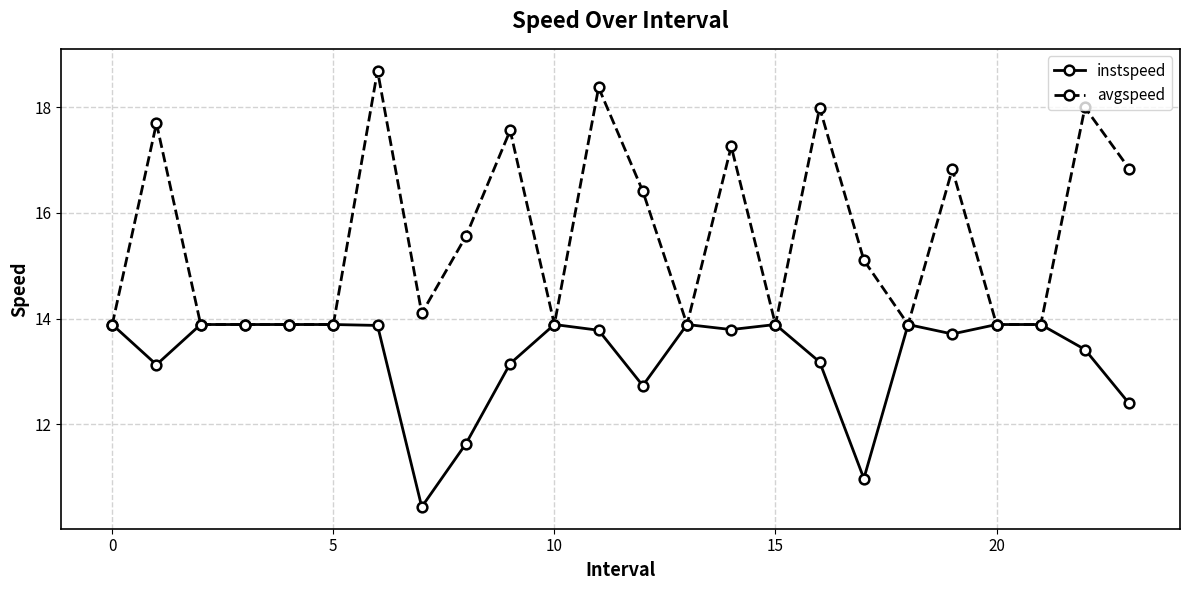

How many data points does each series have?

24